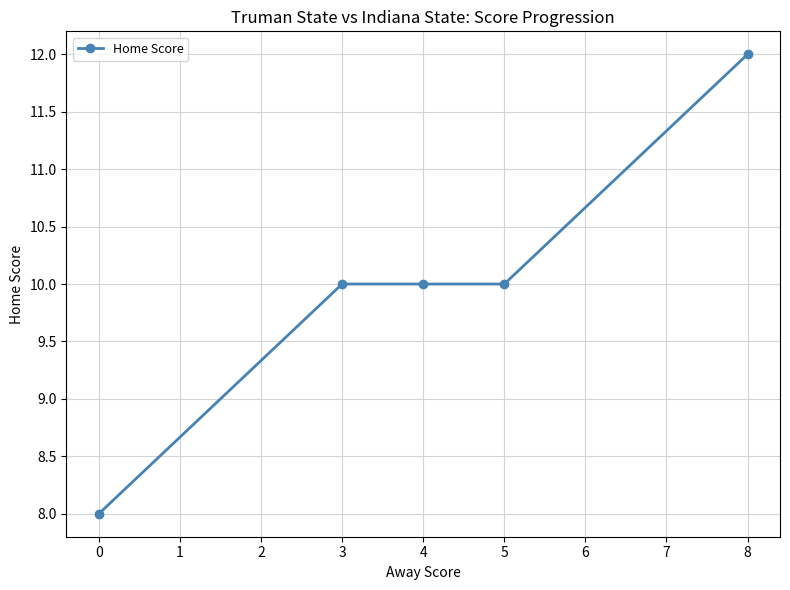

What is the ratio of the value at 8 to the value at 4?

1.2